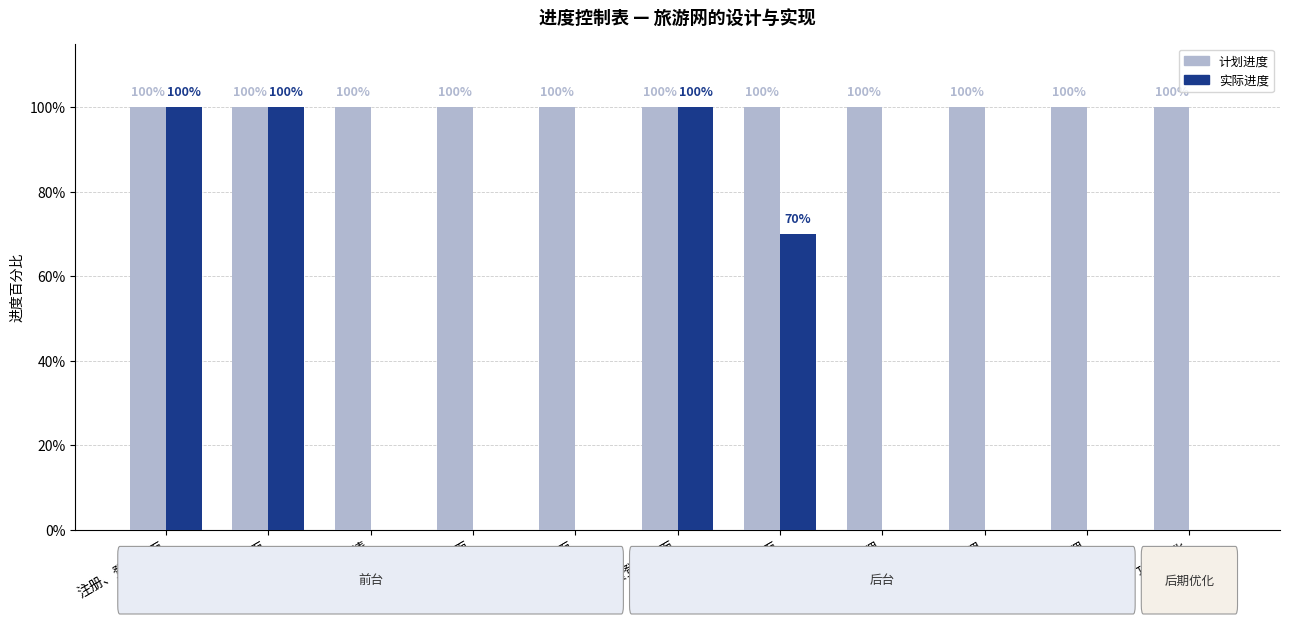

What are all the series names shown in the legend?

计划进度, 实际进度